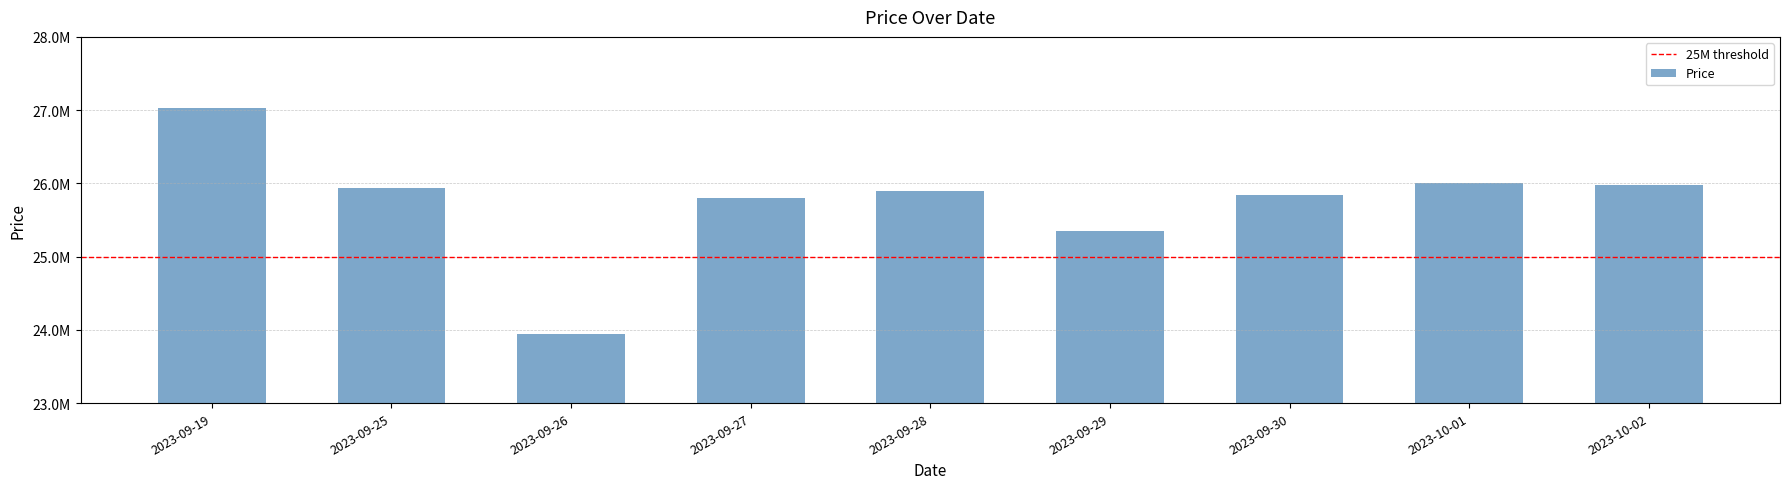

List the labels in order of value, smallest first.

2023-09-26, 2023-09-29, 2023-09-27, 2023-09-30, 2023-09-28, 2023-09-25, 2023-10-02, 2023-10-01, 2023-09-19